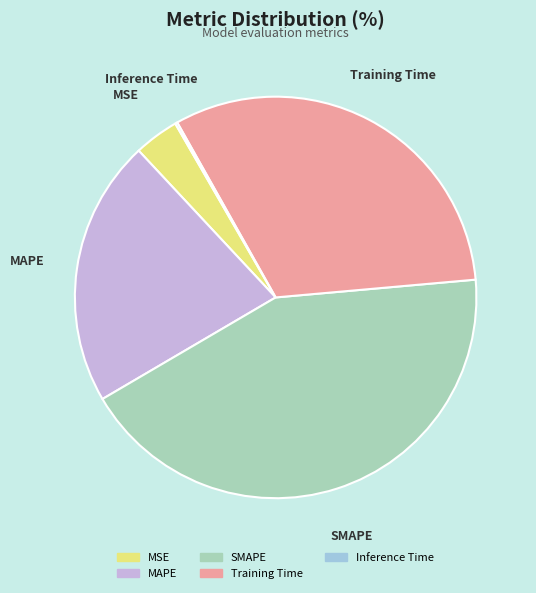

True or false: MAPE accounts for 31% of the total.

False